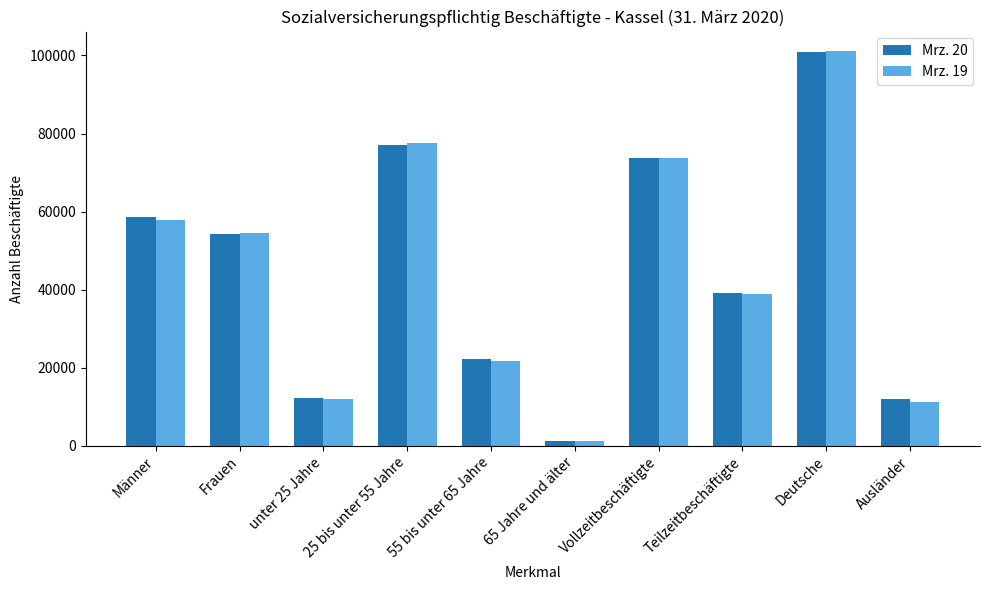

What is the smallest value displayed?

1132